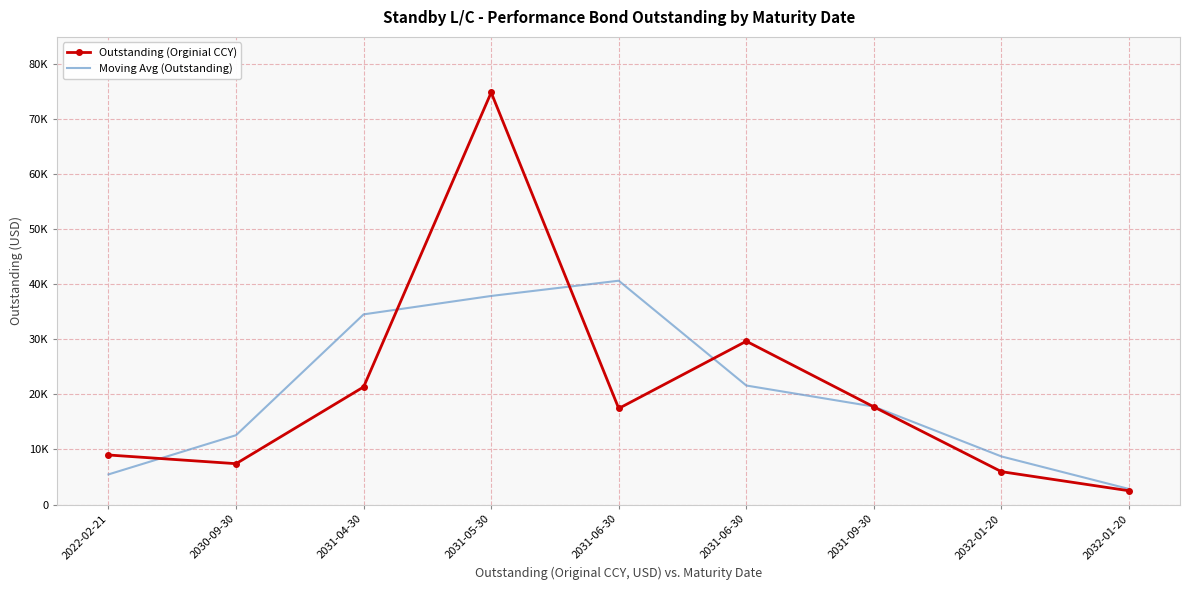

What are all the series names shown in the legend?

Outstanding (Orginial CCY), Moving Avg (Outstanding)